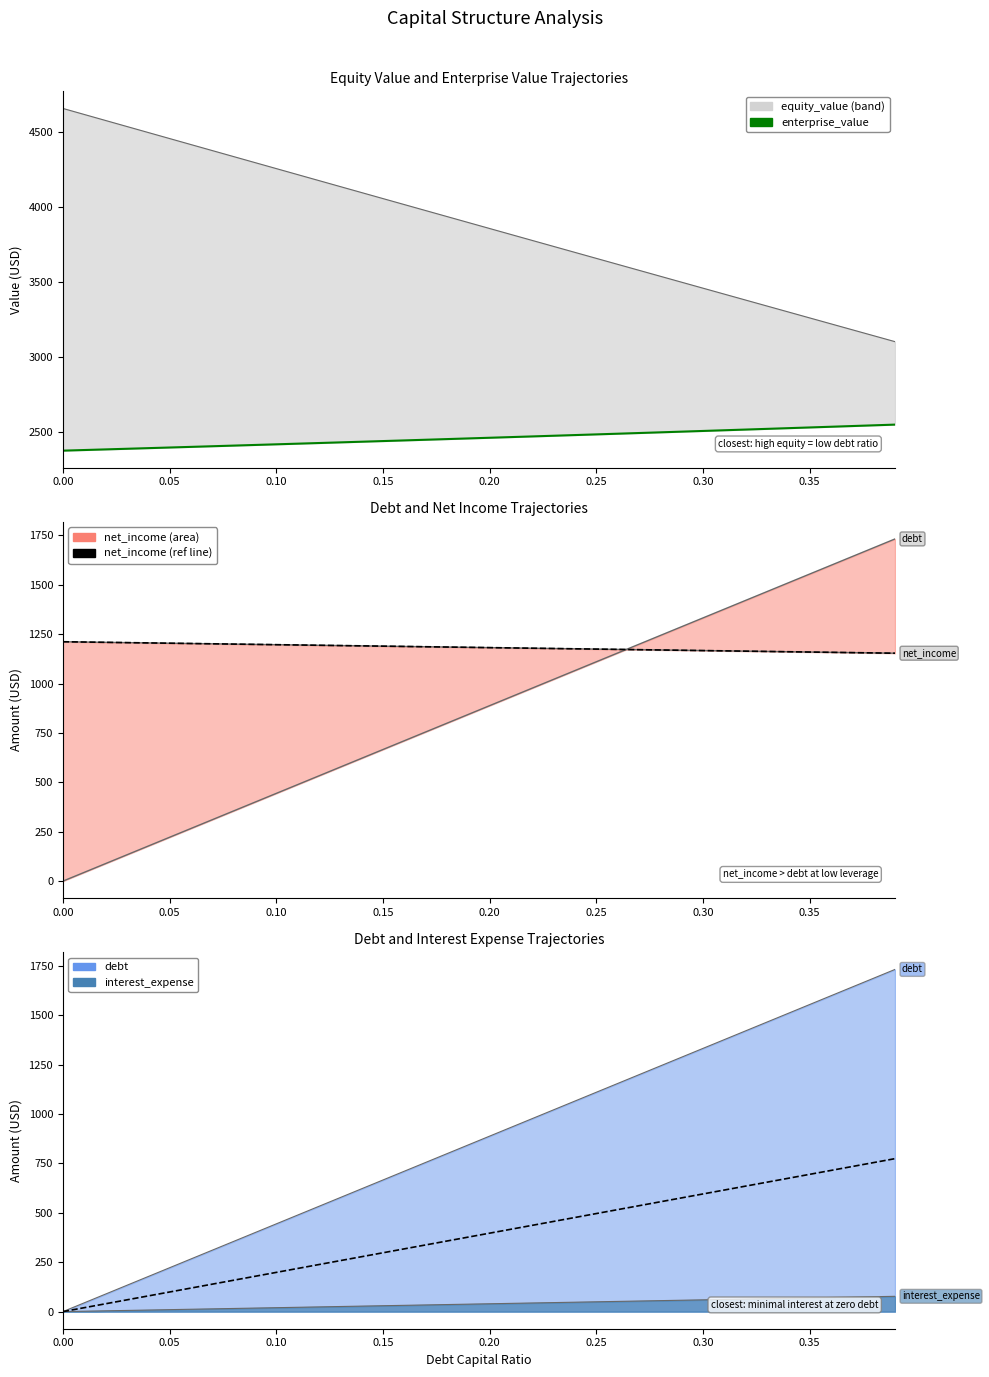

What is the difference between the interest_expense x10 (ref) values at 0.40 and 35?

535.9